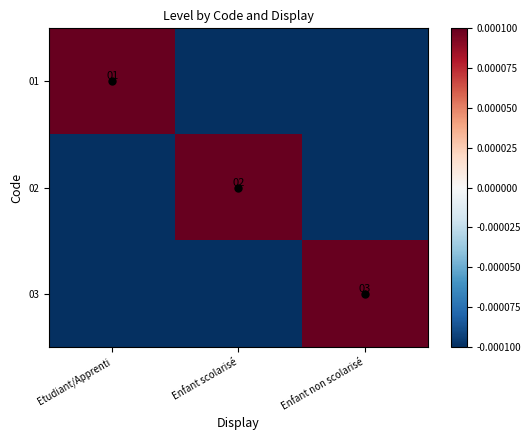

List the series in order of their peak value, lowest first.

01, 02, 03